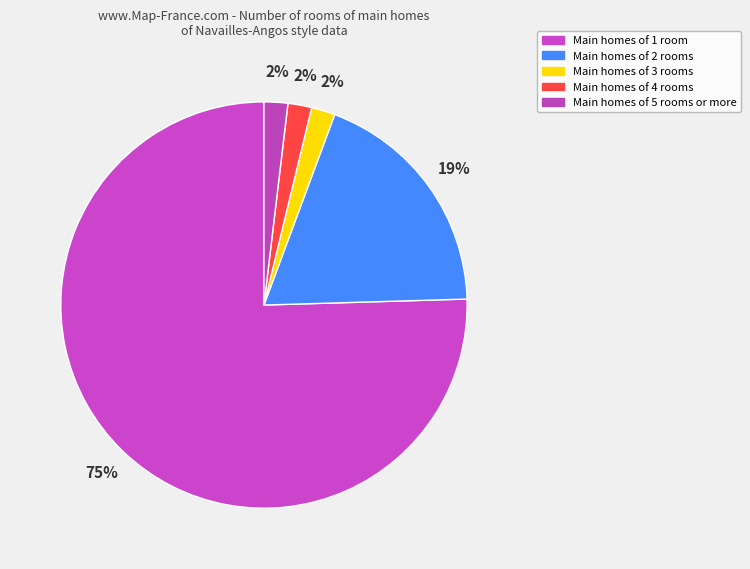

Count the number of slices in the pie.

5